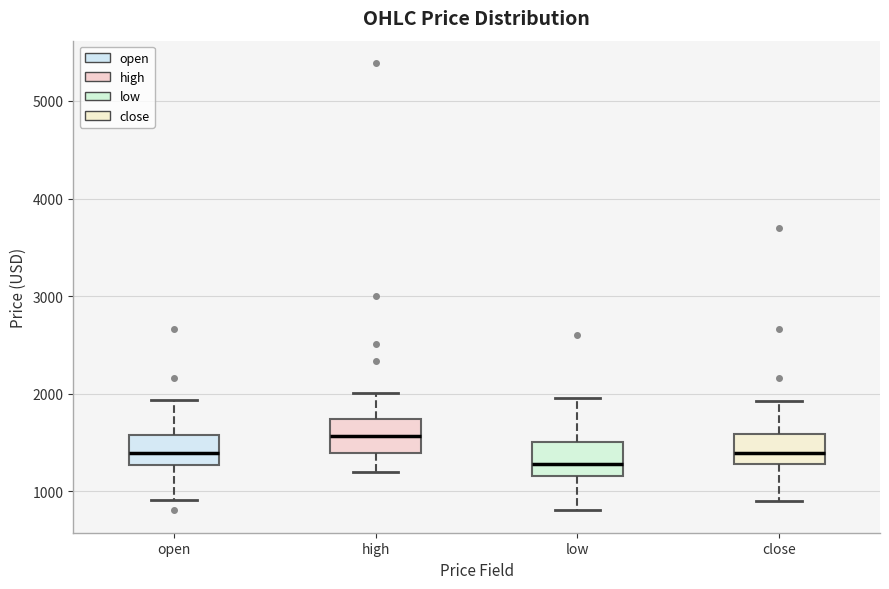

Reading left to right, transcribe this box plot: for each box, give where its median line is, the range the box spans, and where its two whiskers end, as read against the y-axis. The values are not printed on the chart, so give them approximately, as read against the axis.

open: median 1400, box 1300 to 1600, whiskers 900 to 1900
high: median 1600, box 1400 to 1700, whiskers 1200 to 2000
low: median 1300, box 1200 to 1500, whiskers 800 to 2000
close: median 1400, box 1300 to 1600, whiskers 900 to 1900